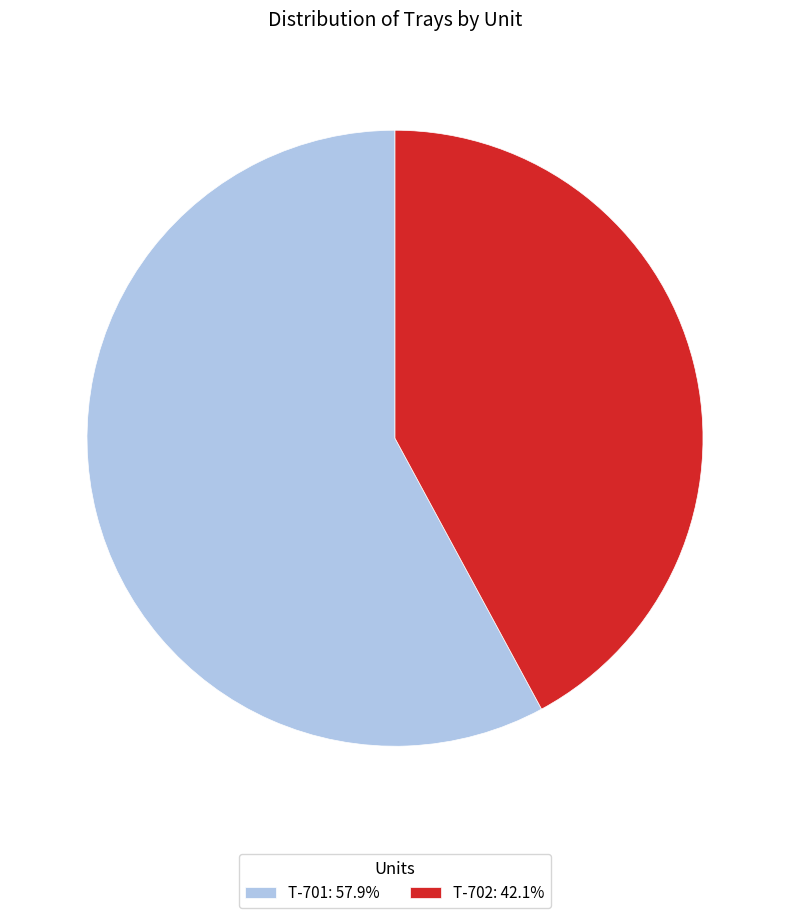

Which category has the smallest portion of the pie?

T-702